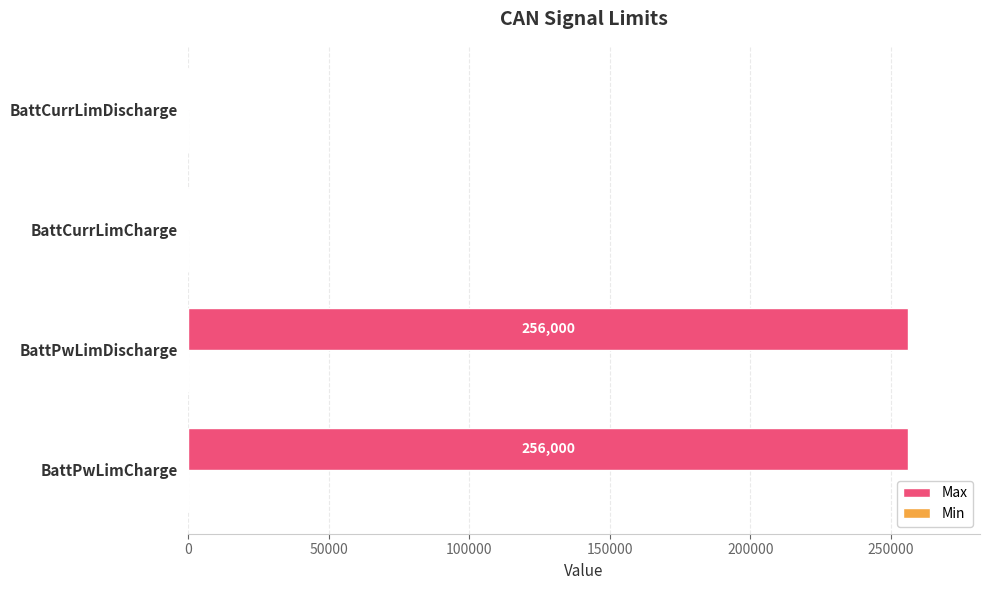

What is the sum of the values at BattPwLimCharge and BattCurrLimDischarge?

256512